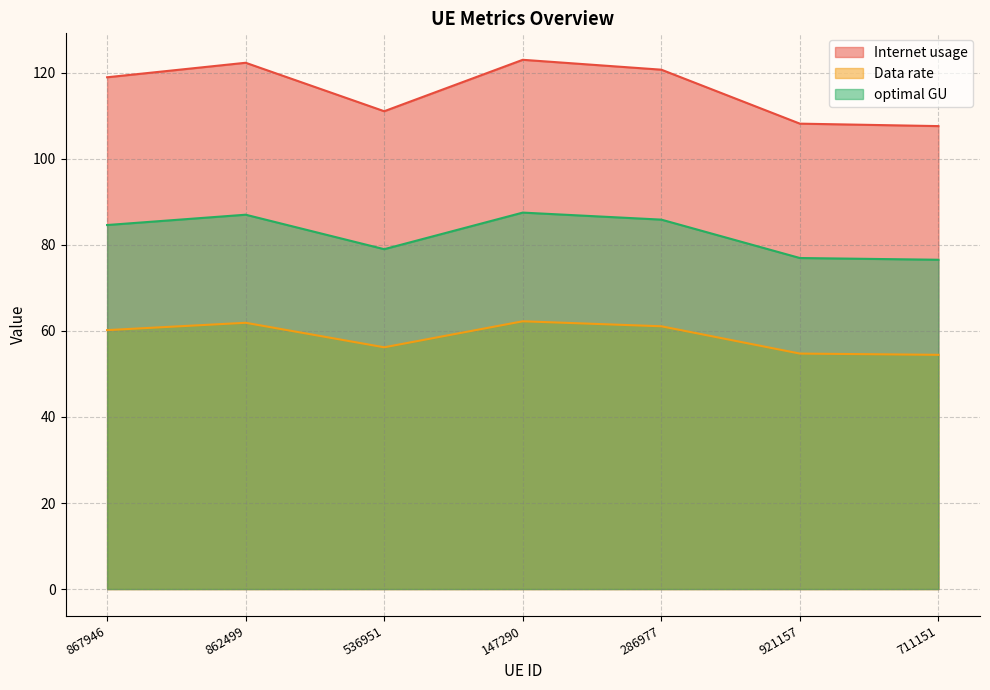

True or false: Data rate and Internet usage cross at least once.

False